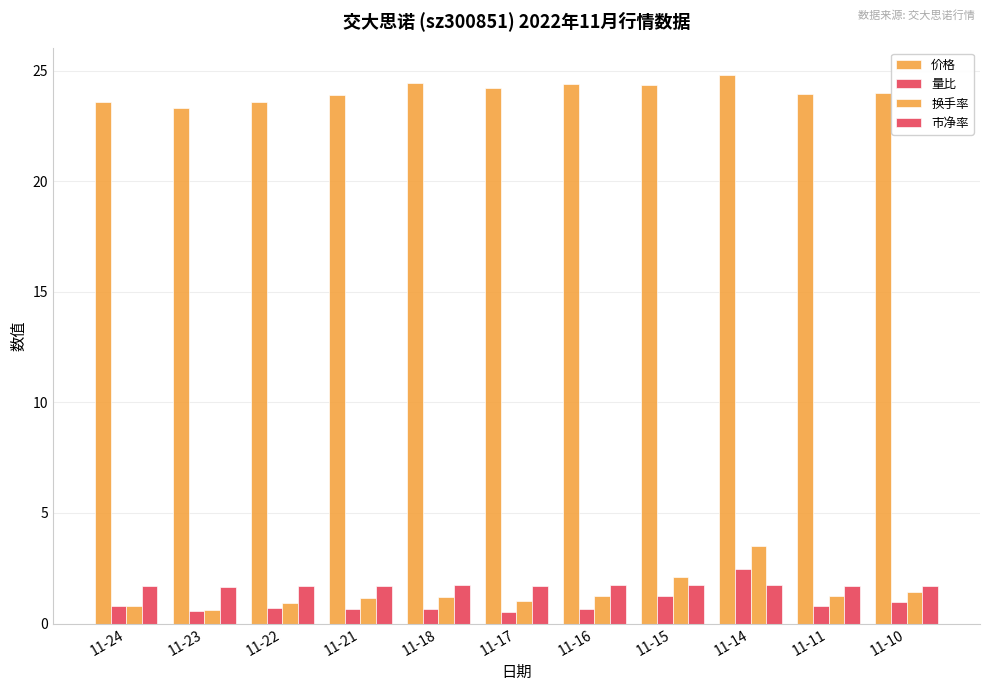

Are the bars horizontal?

No